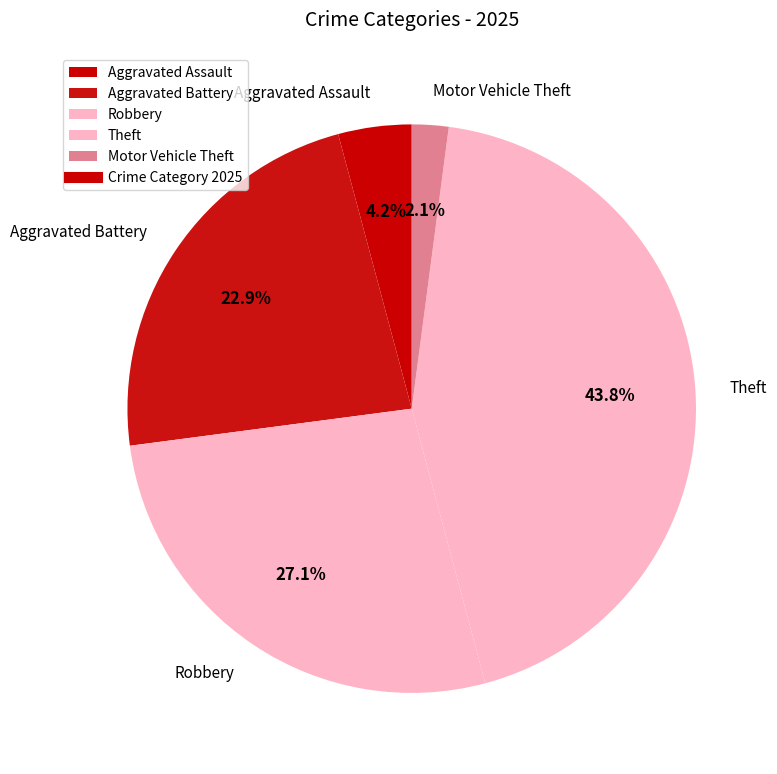

Does Robbery represent more than half of the total?

No